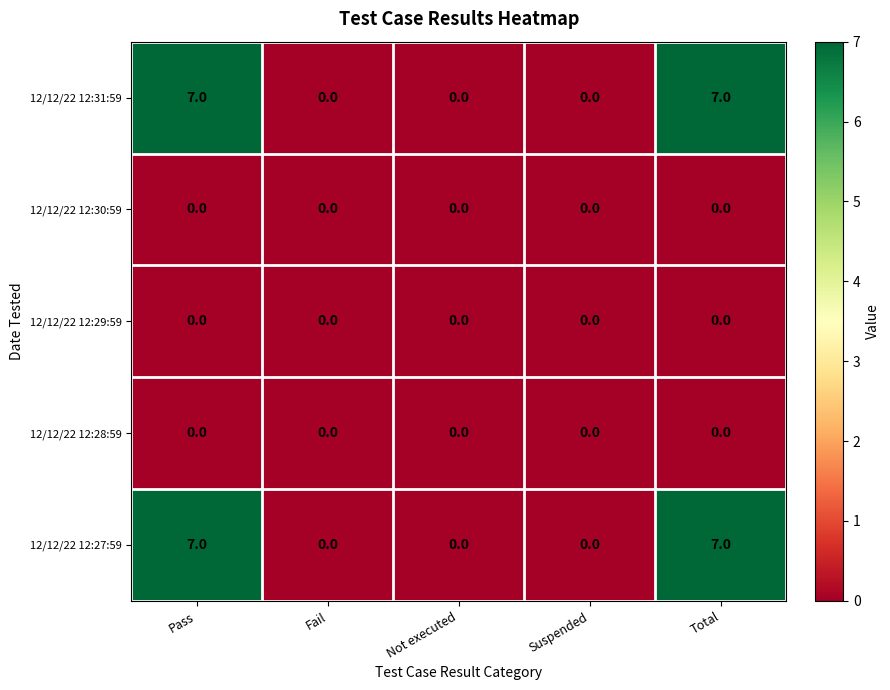

Is it true that 12/12/22 12:27:59 equals -2 at Fail?

False